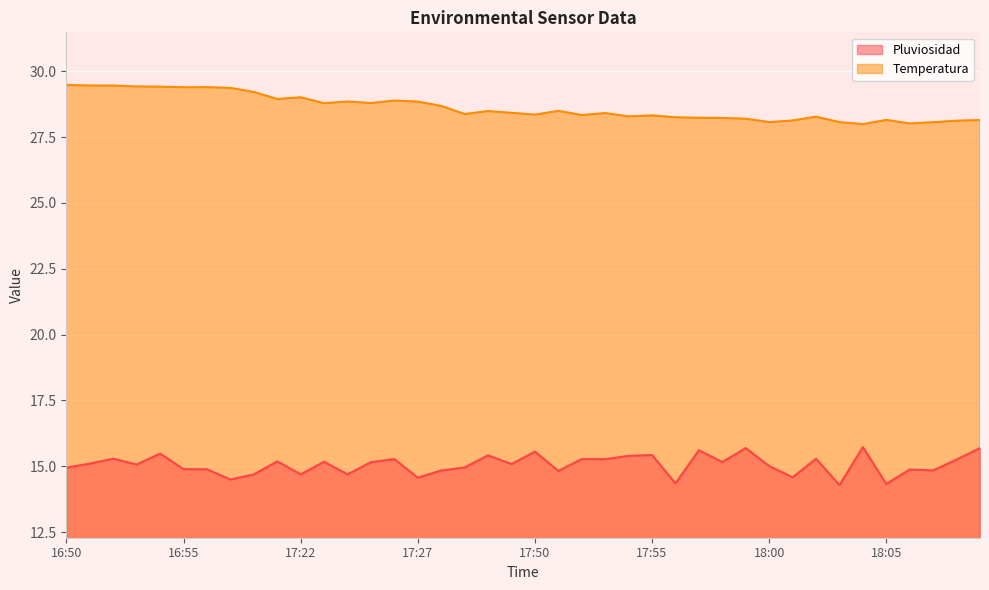

Where is Temperatura nearest to the value 28?

18:04